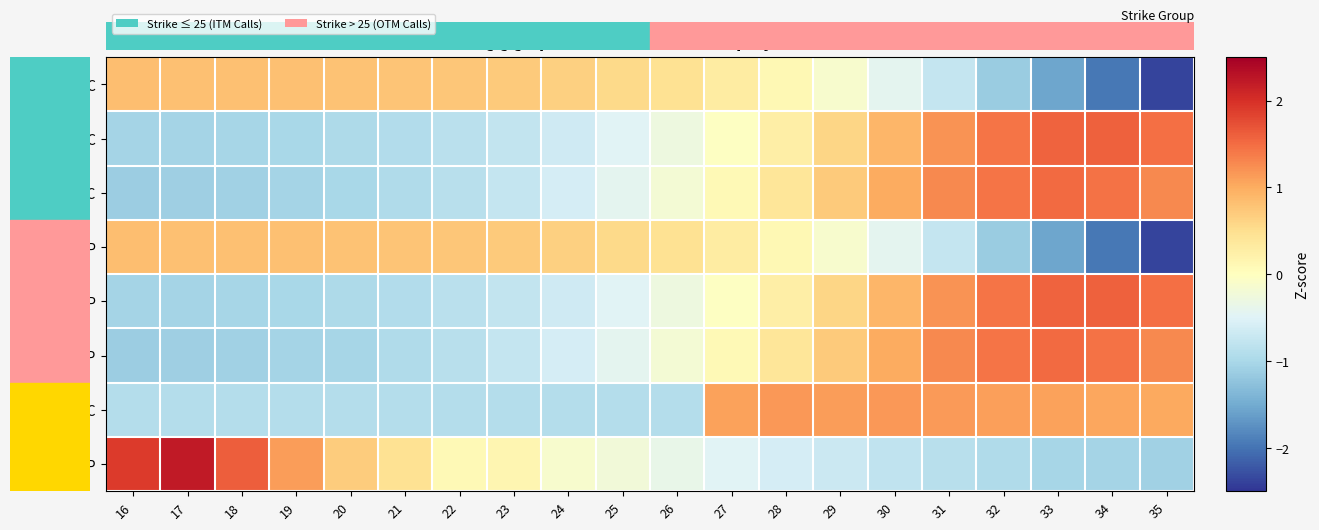

Count the number of categories in the chart.

20